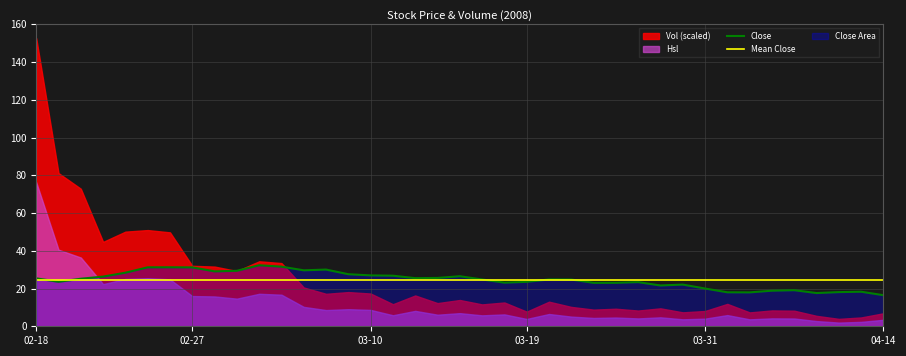

What is the average value of the Close series?

24.7